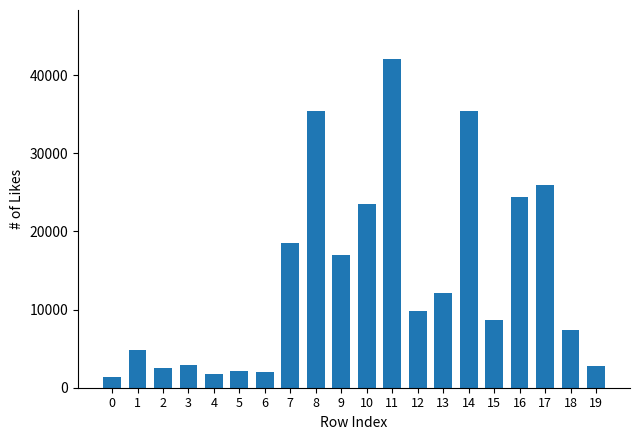

The value at 13 is 6891. True or false?

False